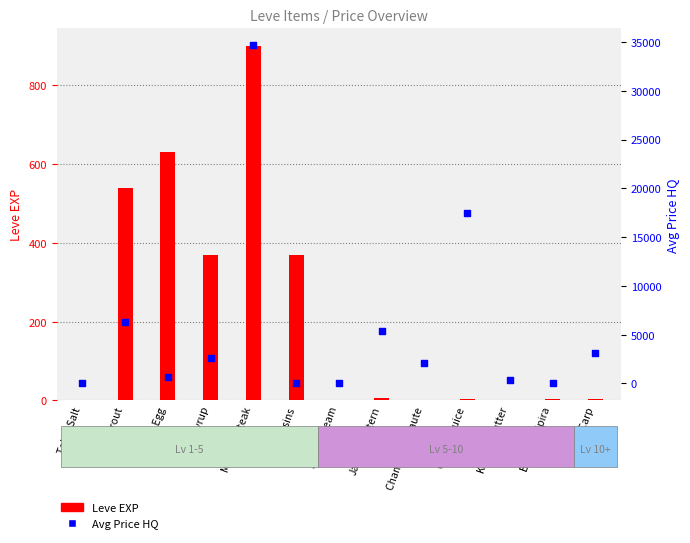

Is the value of Leve EXP at Chanterelle Saute greater than the value of currentAveragePriceHQ (HQ) at Braised Pipira?

Yes